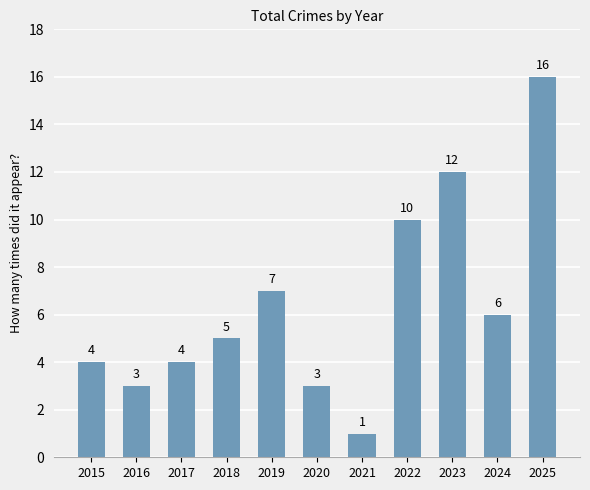

Is it true that the value at 2025 is 6?

False